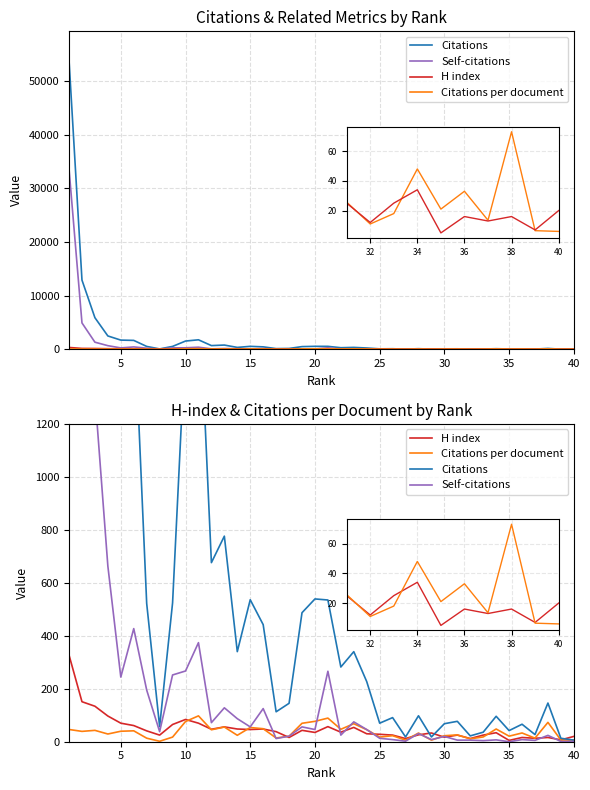

How many categories are shown in the chart?

40